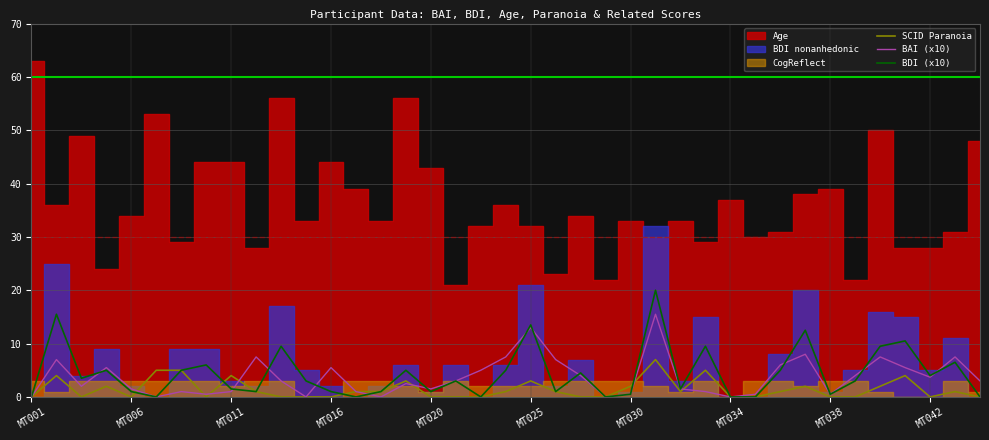

Which series ends up on top after the final intersection of BDI (x10) and BAI (x10)?

BAI (x10)